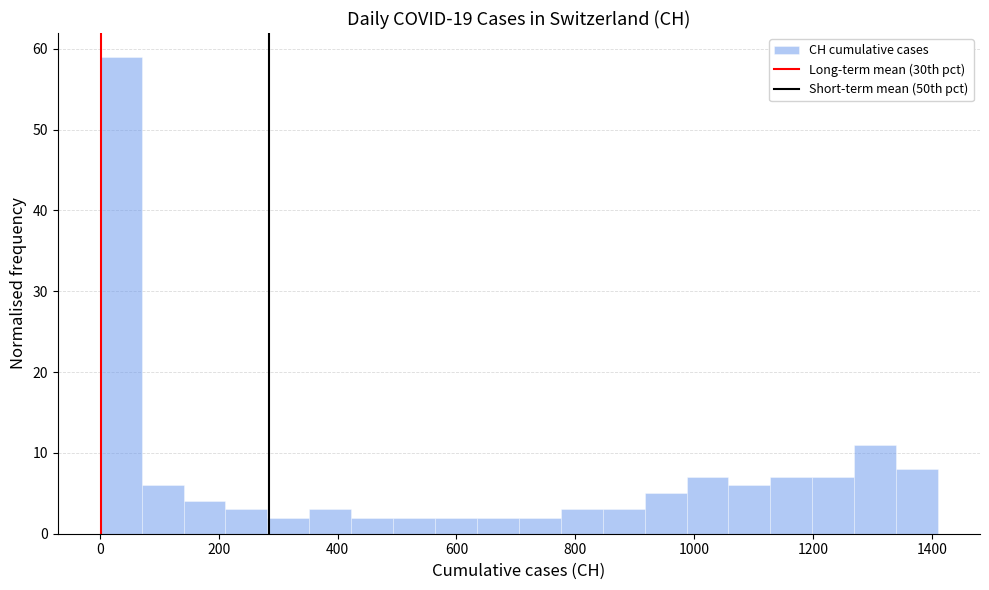

Around what value on the x-axis is the tallest bar? Give the approximate position of its centre, as read against the axis.

40